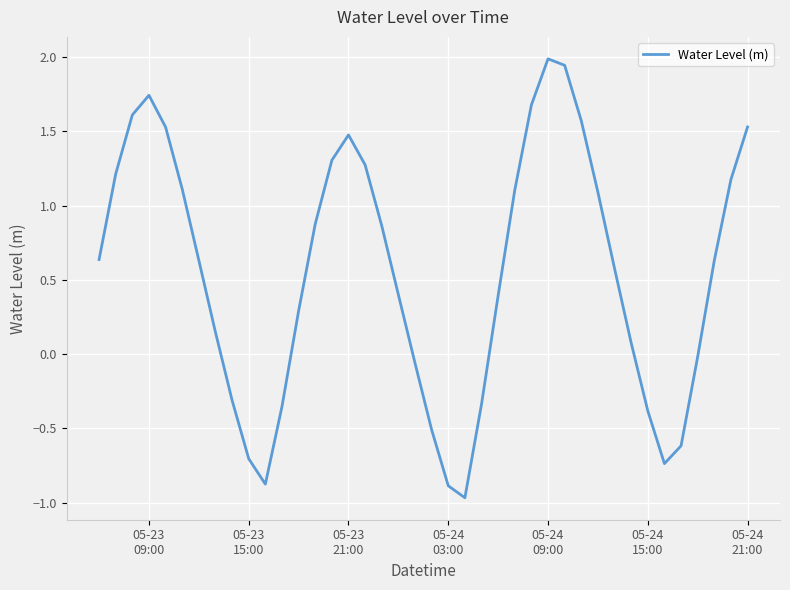

What is the difference between the maximum and minimum values?

3.0